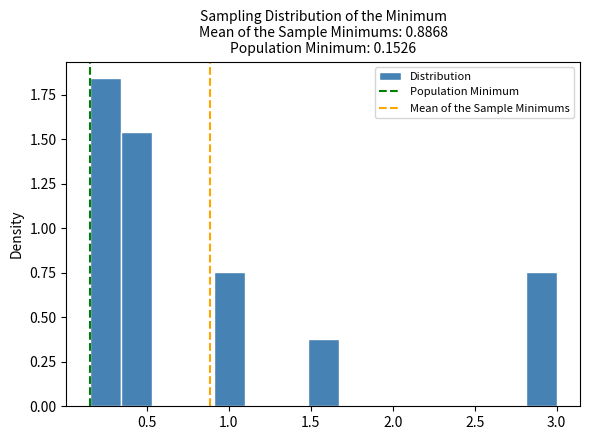

Read against the x-axis, roughly where is the centre of the tallest bar?

0.25